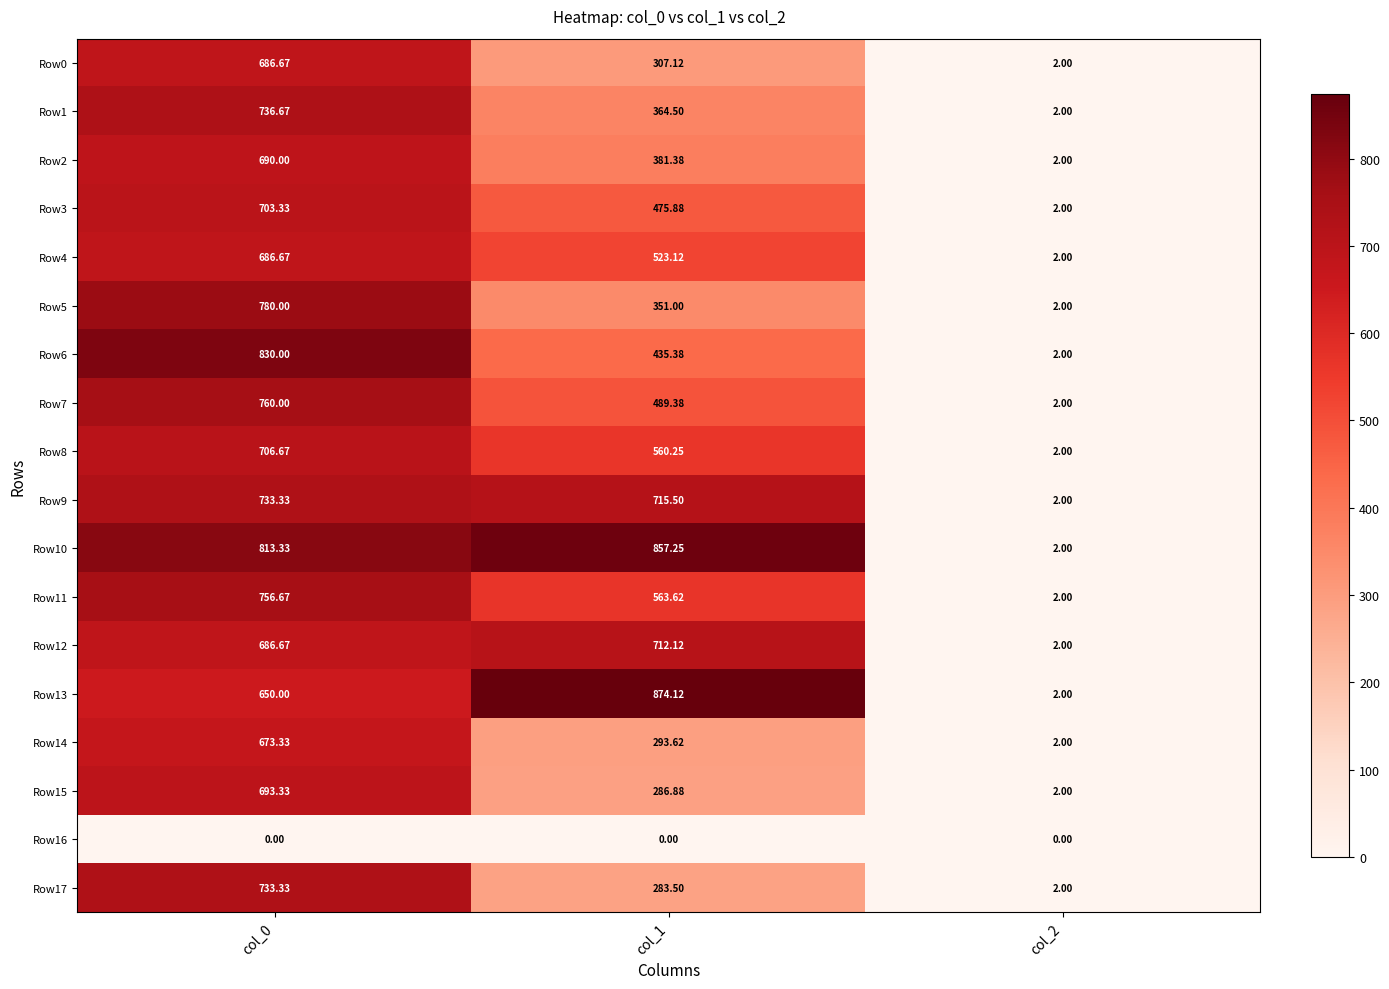

Which label corresponds to the largest value in the chart?

col_1